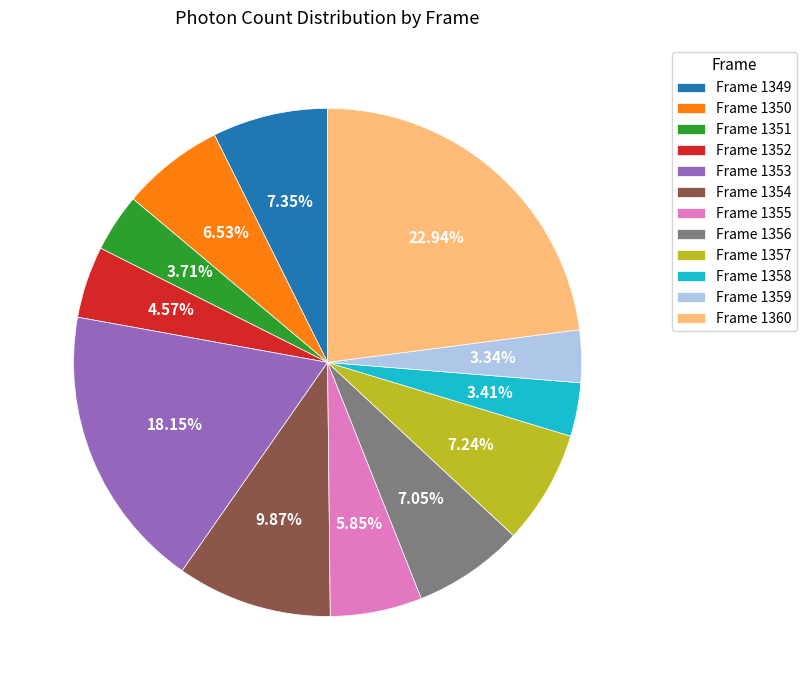

Which slice is the largest?

Frame 1360